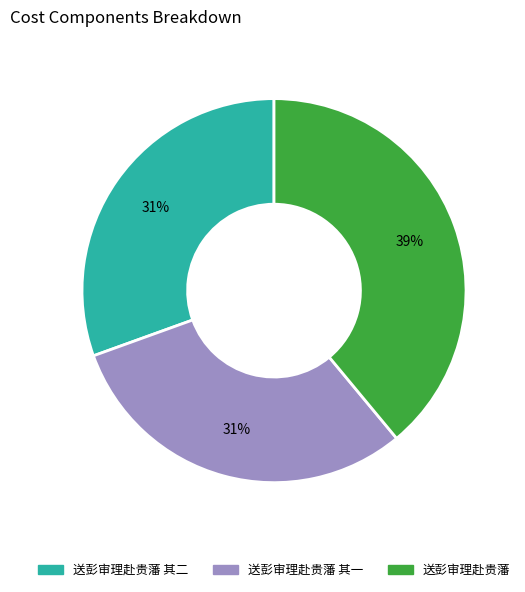

What is the ratio of the value at 送彭审理赴贵藩 其二 to the value at 送彭审理赴贵藩?

0.8